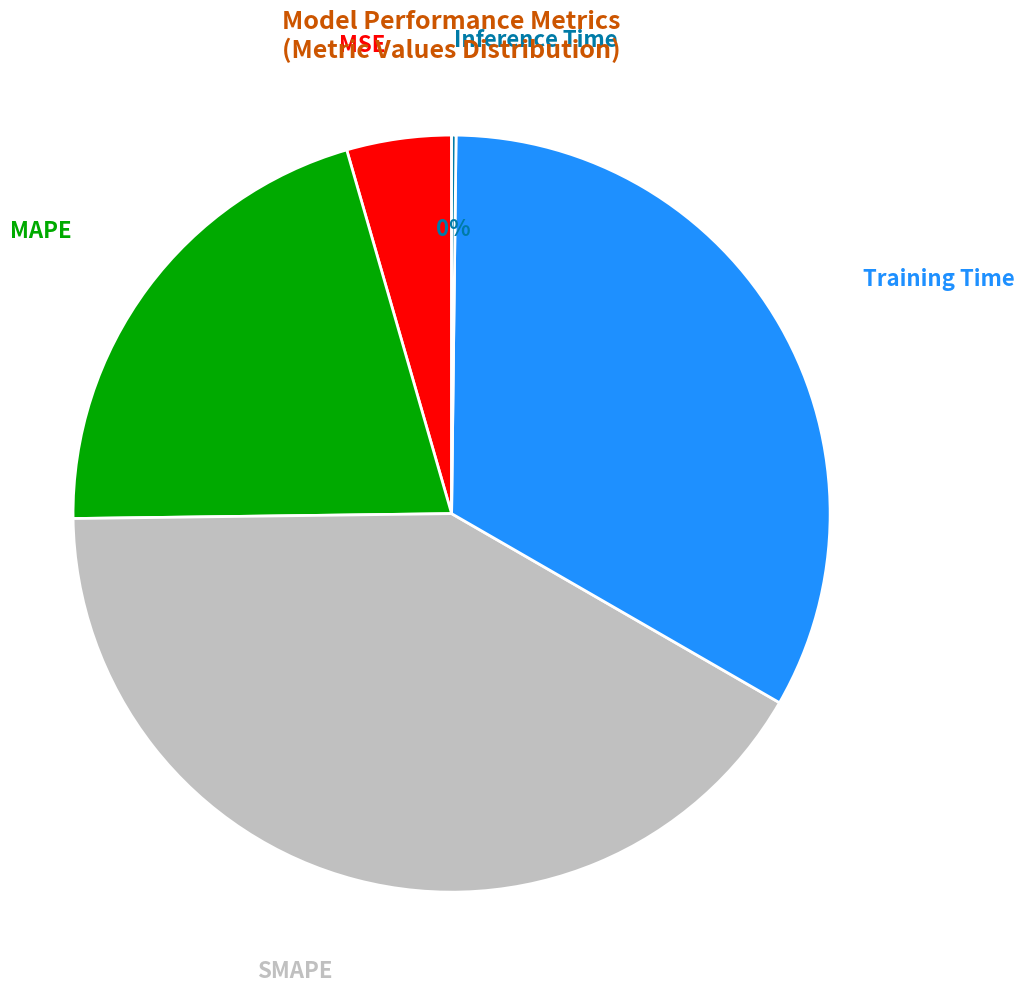

To the nearest percent, what is the difference between the MSE and SMAPE slice percentages?

37%